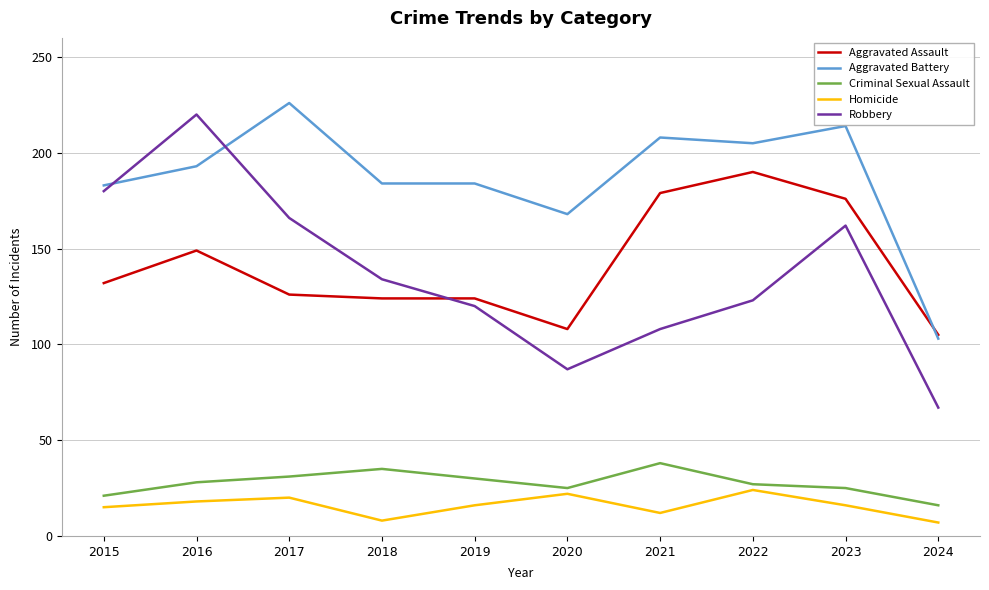

What is the total value across all series at 2015?

531